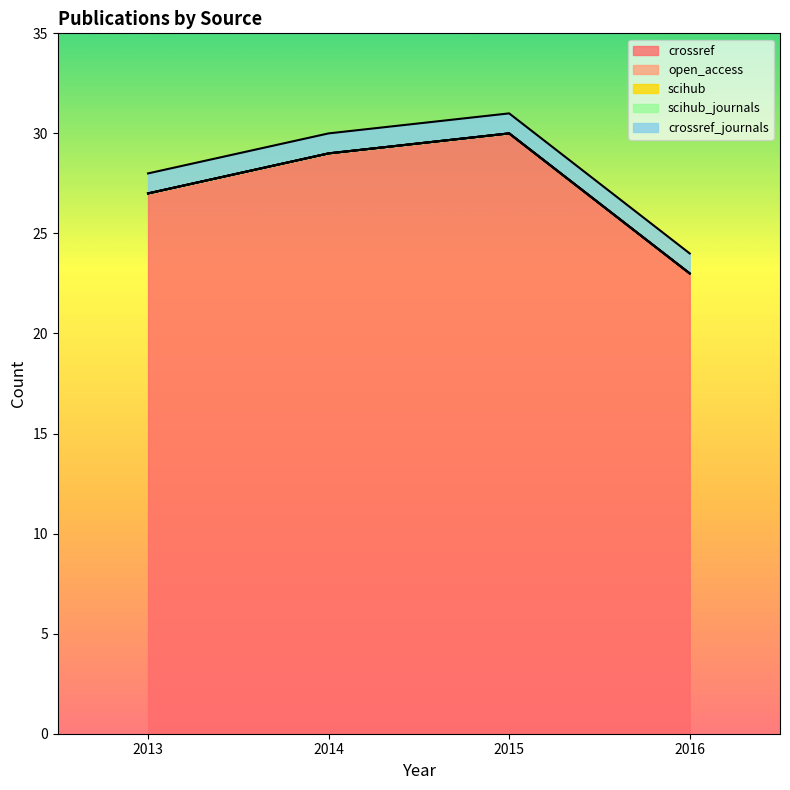

Between 2013 and 2016, which series saw the biggest shift?

crossref